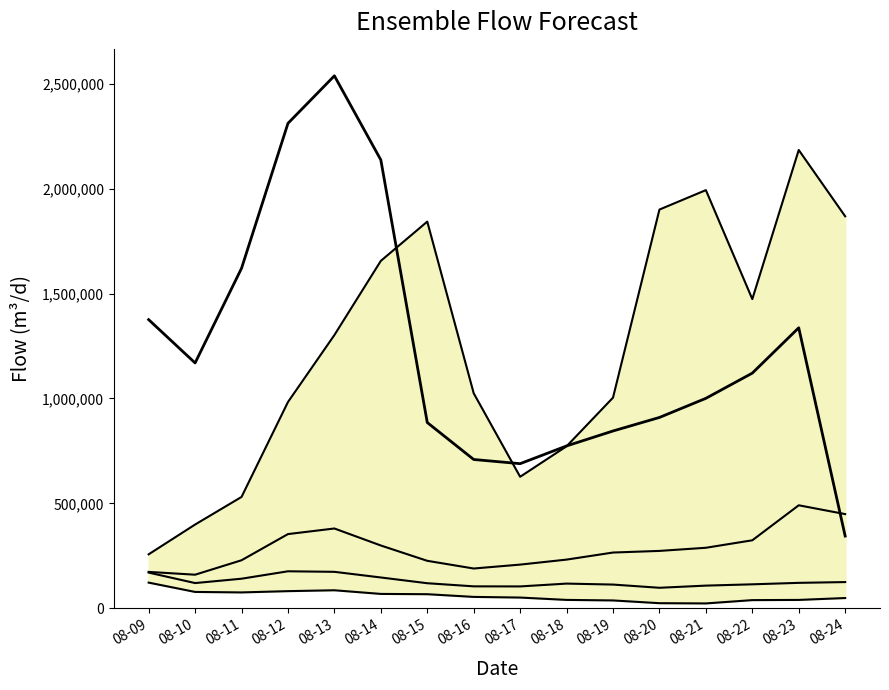

Between 08-09 and 08-16, which is larger?

08-16